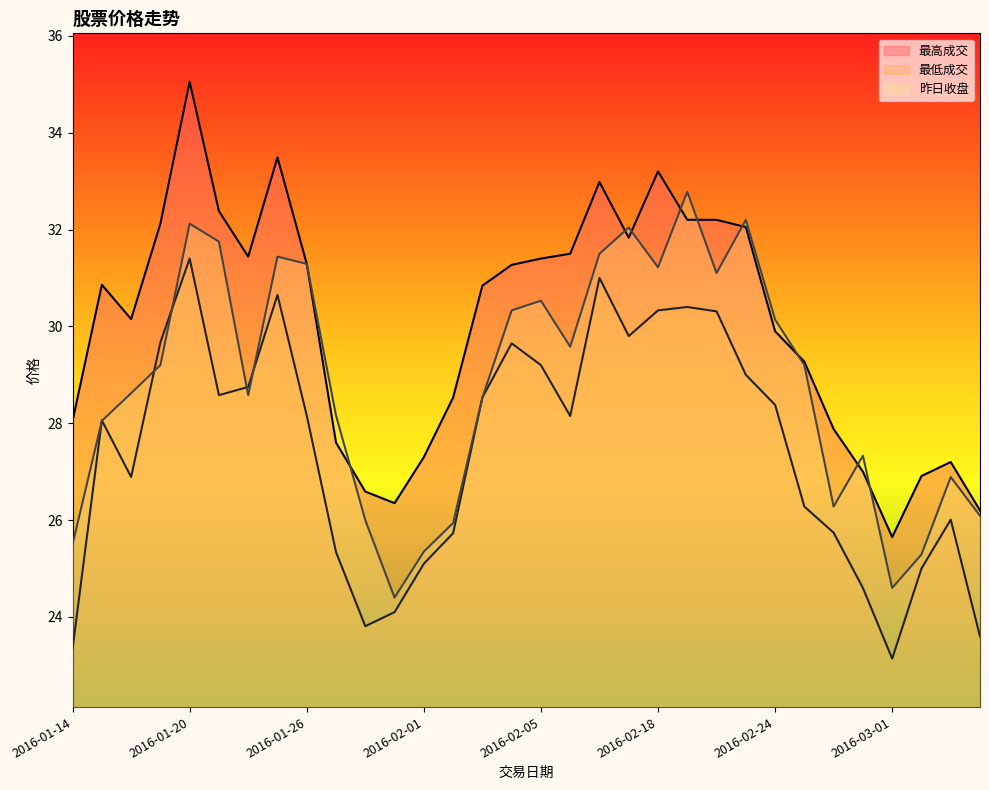

Reading left to right, what are all the values shown in this chart?

最高成交: 28.1	30.9	30.1	32.1	35.0	32.4	31.4	33.5	31.3	27.6	26.6	26.4	27.3	28.5	30.8	31.3	31.4	31.5	33.0	31.8	33.2	32.2	32.2	32.0	29.9	29.3	27.9	27.0	25.6	26.9	27.2	26.2
最低成交: 23.4	28.1	26.9	29.7	31.4	28.6	28.8	30.6	28.2	25.3	23.8	24.1	25.1	25.7	28.5	29.6	29.2	28.1	31.0	29.8	30.3	30.4	30.3	29.0	28.4	26.3	25.7	24.6	23.1	25.0	26.0	23.6
昨日收盘: 25.5	28.1	28.6	29.2	32.1	31.8	28.6	31.4	31.3	28.2	26.0	24.4	25.4	25.9	28.5	30.3	30.5	29.6	31.5	32.0	31.2	32.8	31.1	32.2	30.1	29.2	26.3	27.3	24.6	25.3	26.9	26.1